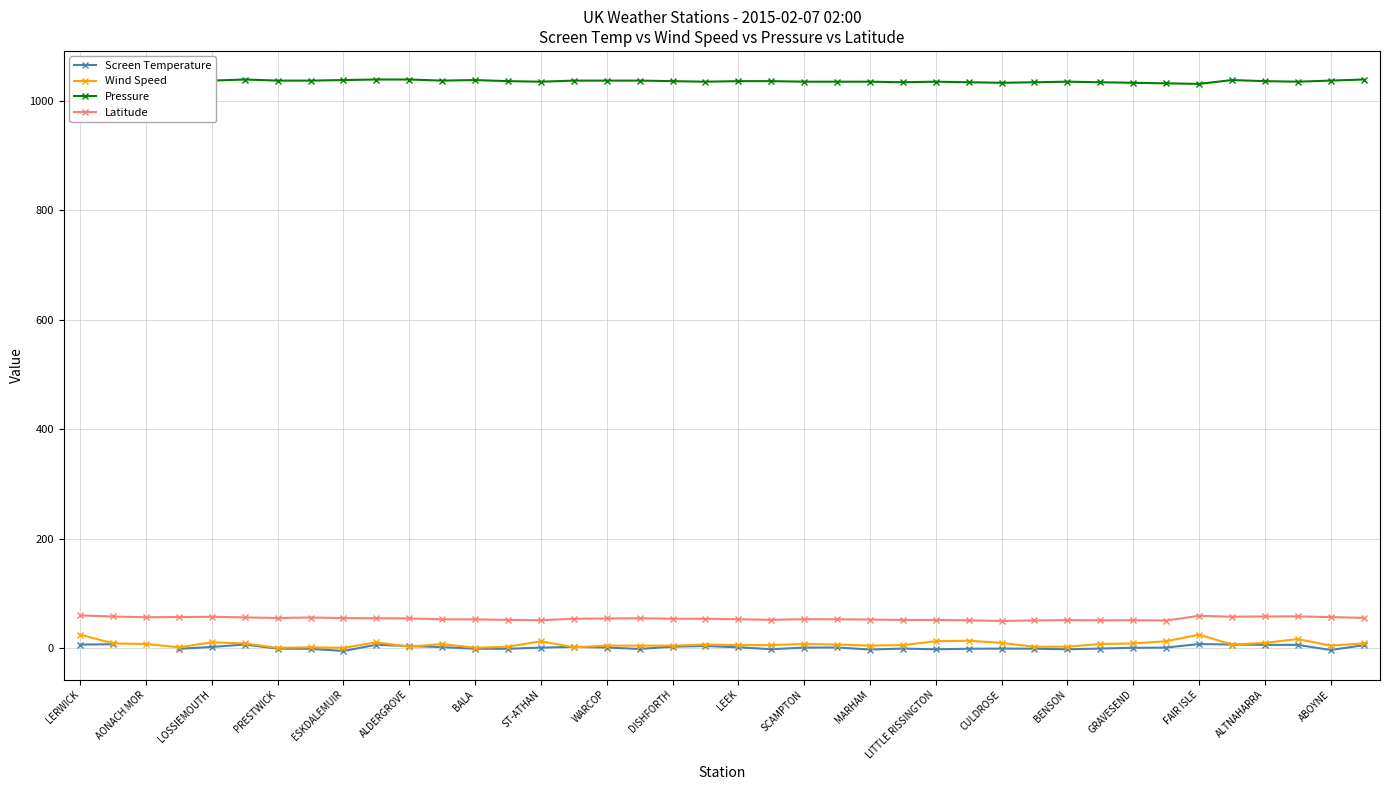

True or false: Wind Speed and Latitude intersect in this chart.

False